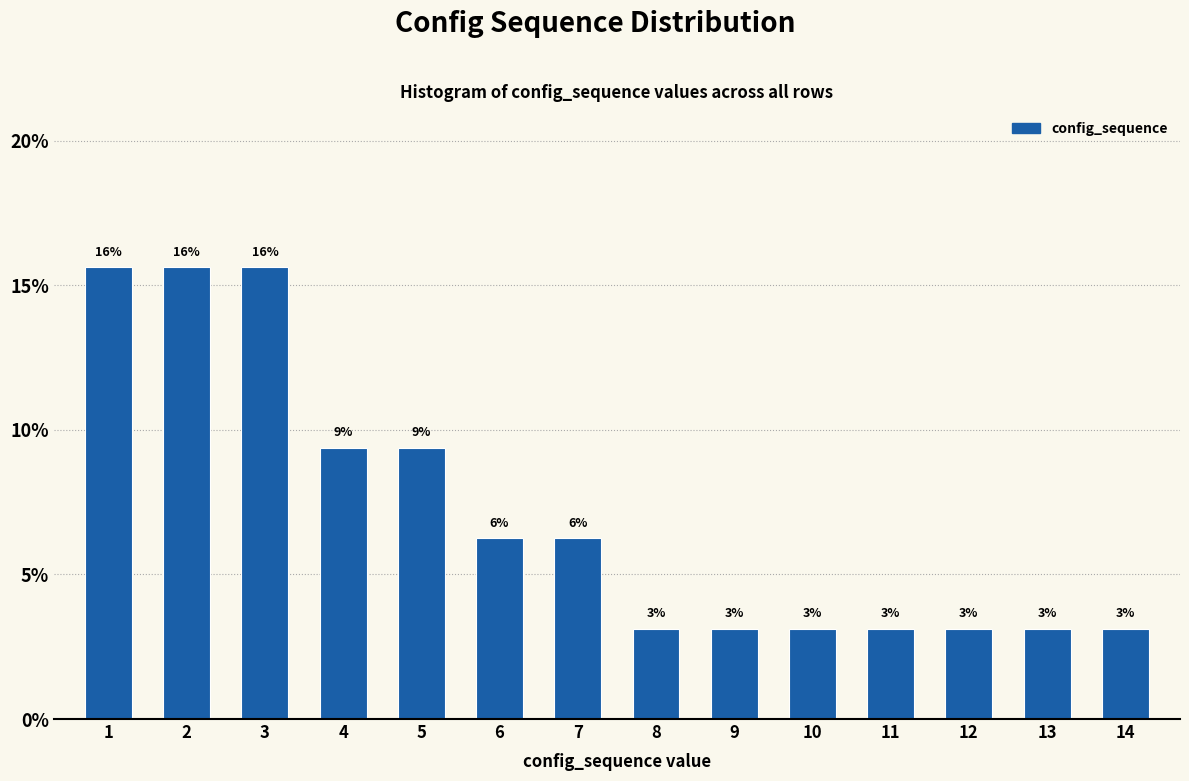

How many bars are there in total?

14